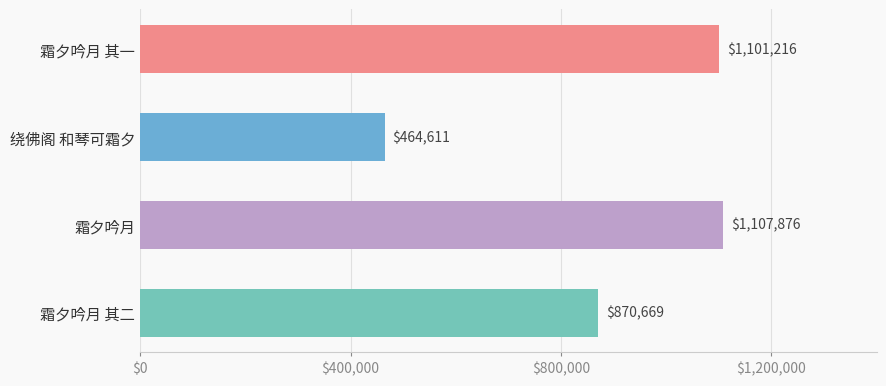

What is the minimum value shown in the chart?

464611